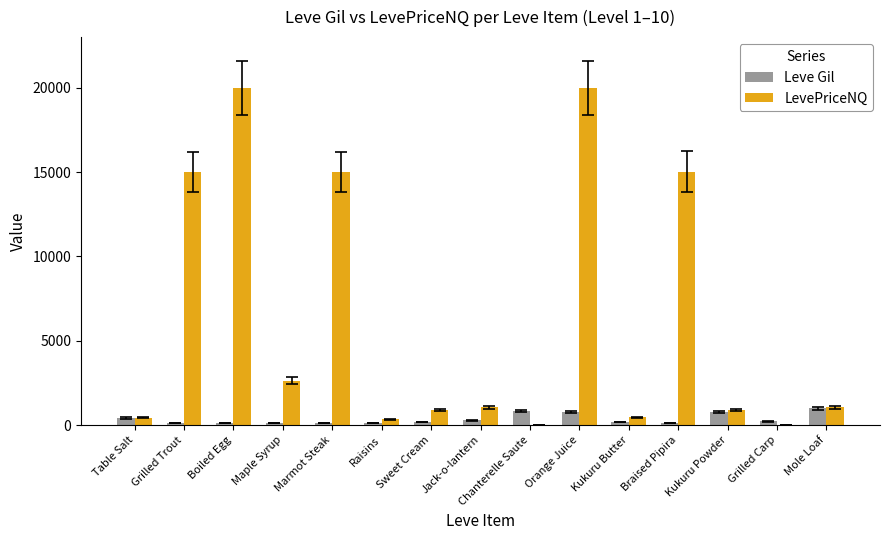

The LevePriceNQ series shows 8618.0 at Braised Pipira. True or false?

False